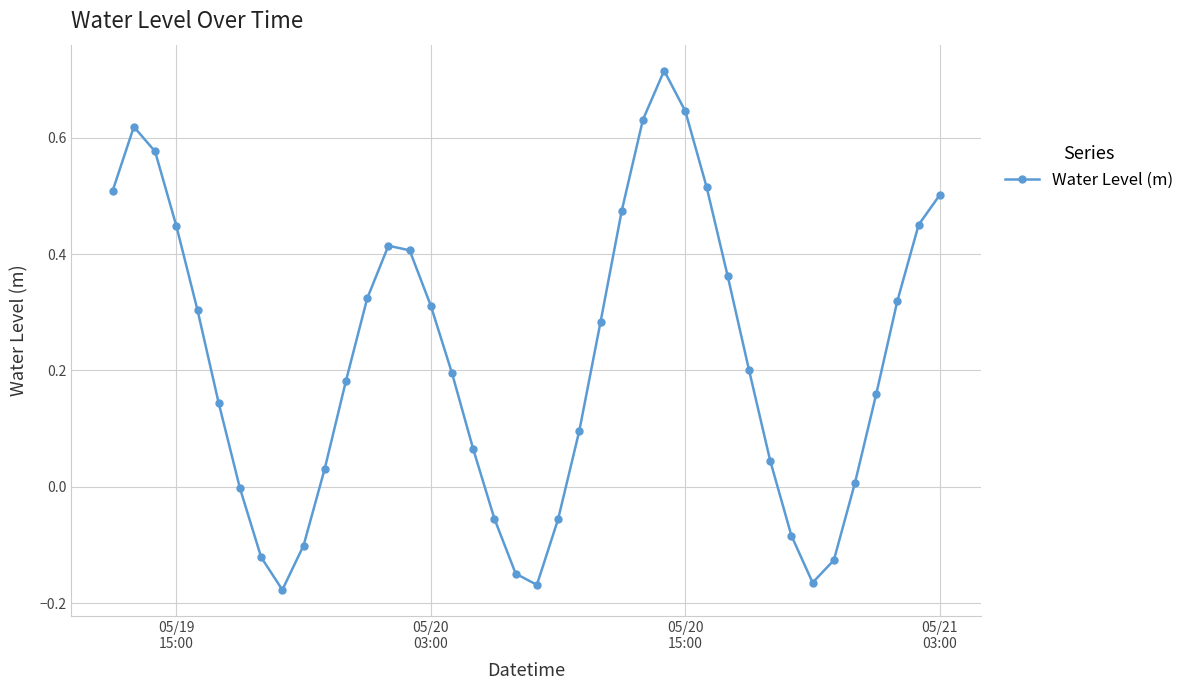

What is the sum of all values?

8.7